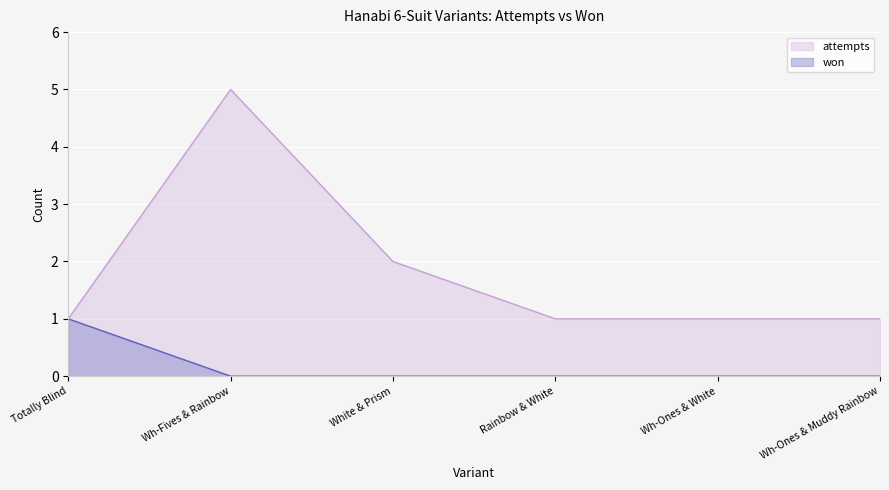

Rank the series by their maximum value, from lowest to highest.

won, attempts